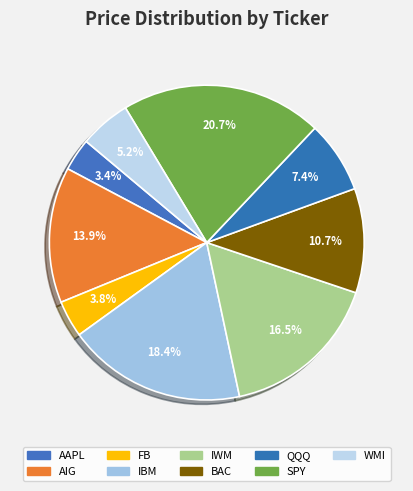

Do BAC and IWM together represent more than half of the pie?

No